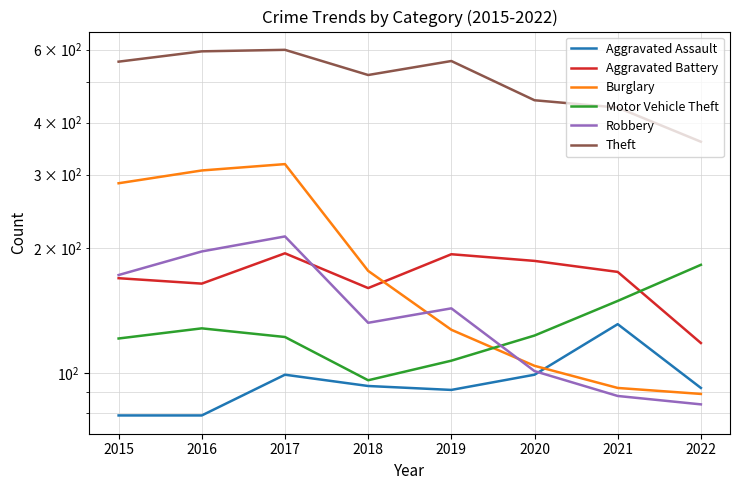

At which category is the sum across all series the highest?

2017